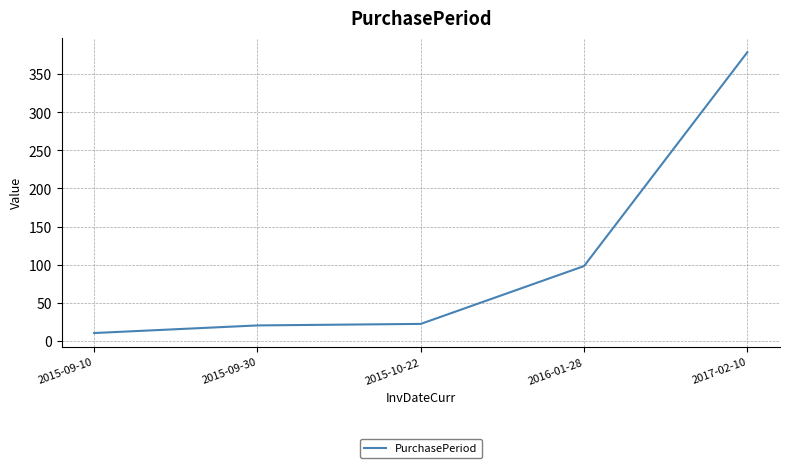

What is the difference between the maximum and second lowest values?

359